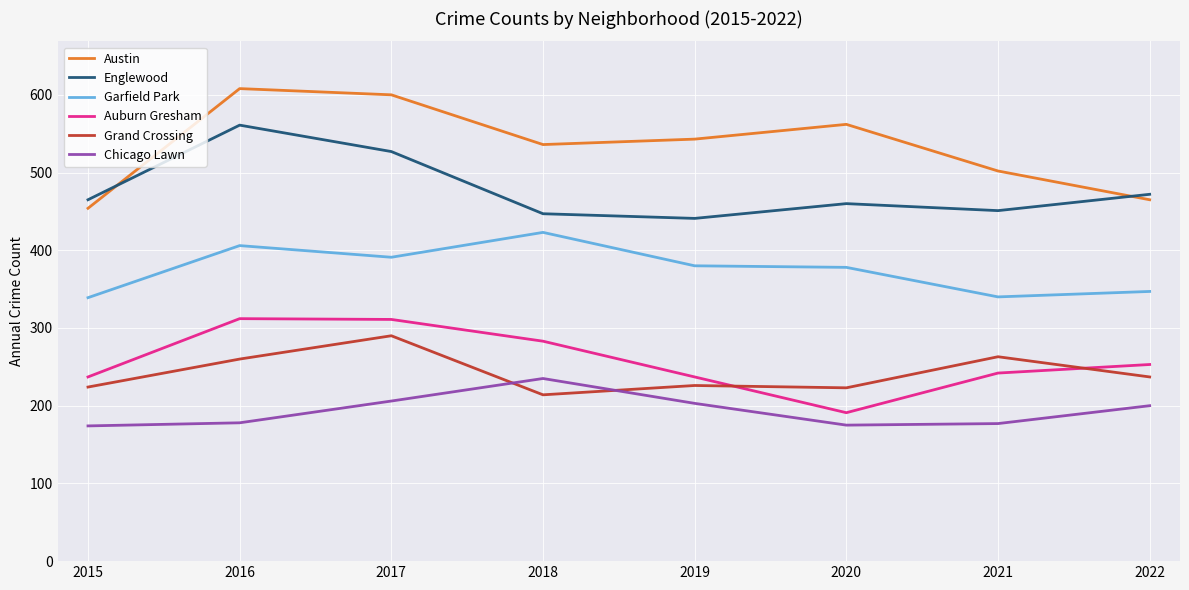

At which category does Auburn Gresham reach its first local valley?

2020